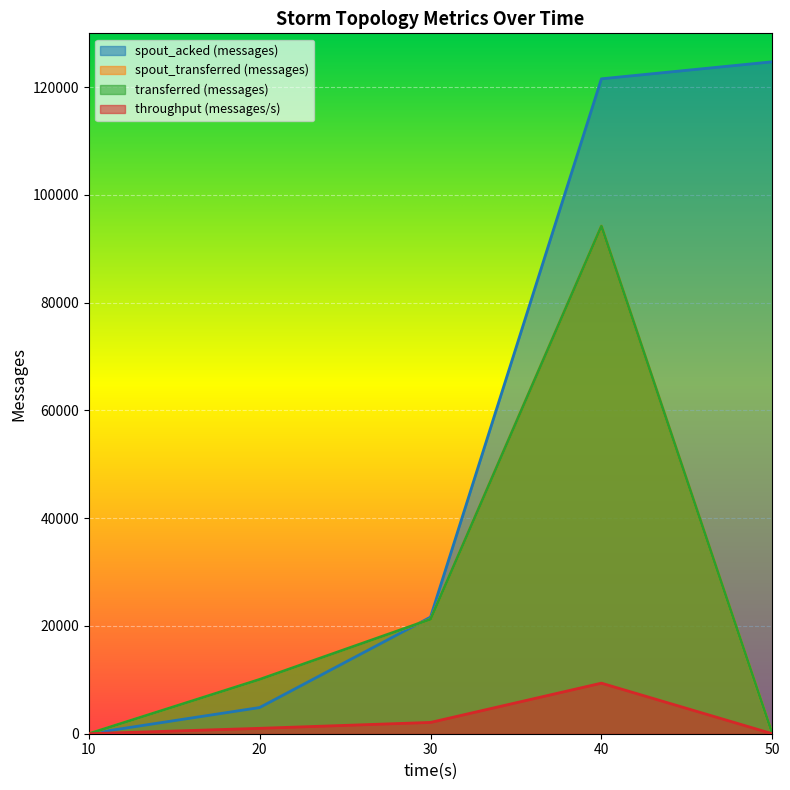

What is the total value across all series at 20?

26020